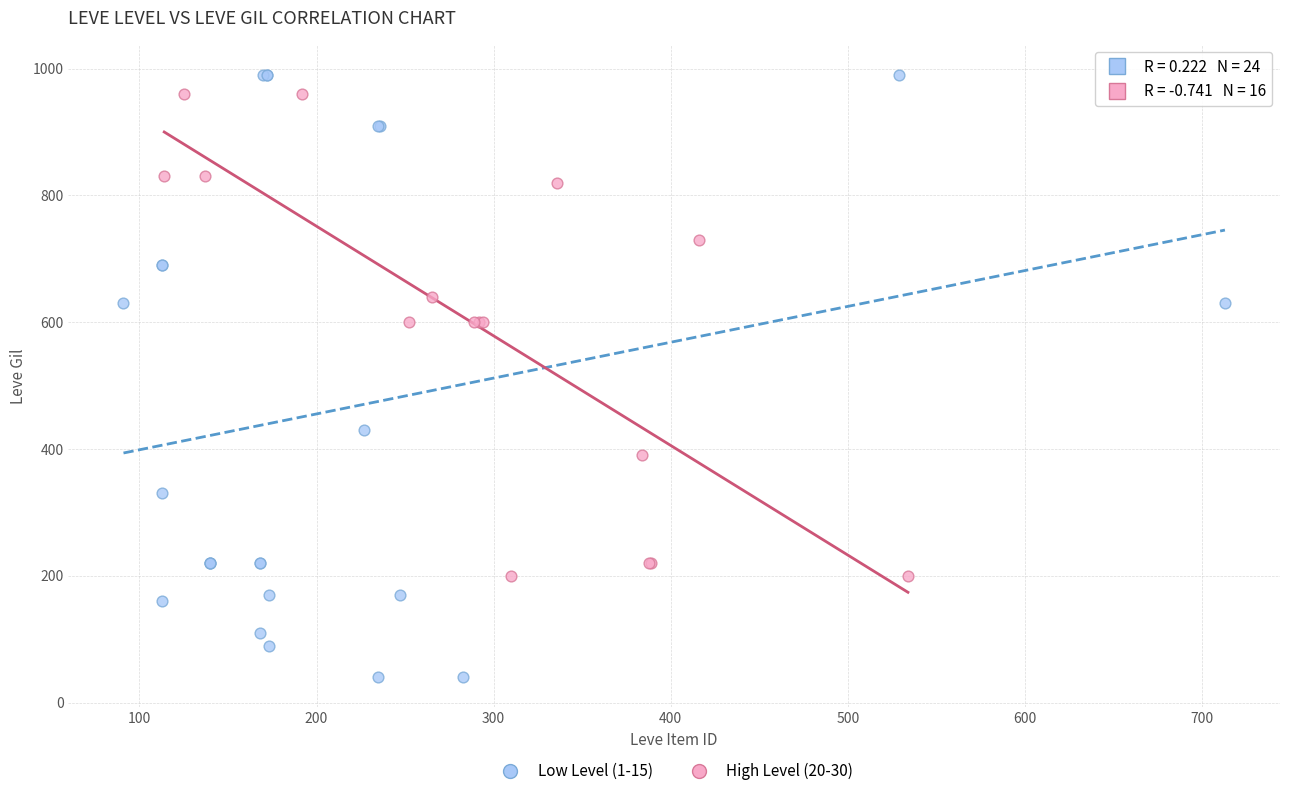

Which series has the largest Y range (max minus min)?

Low Level (1-15)